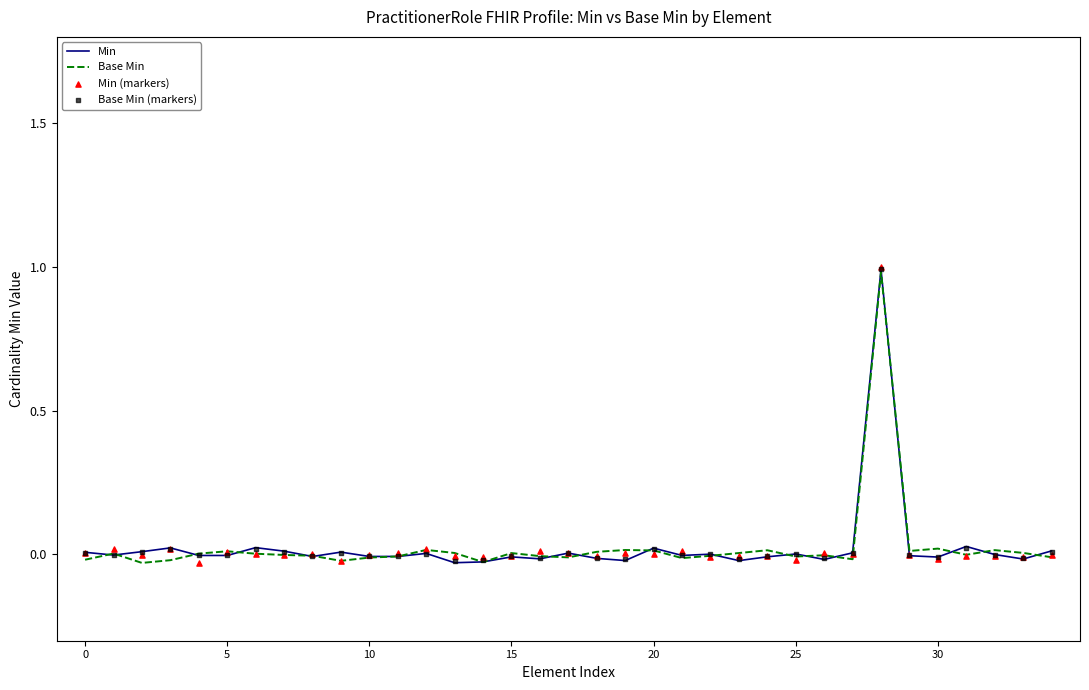

At how many categories does at least one series exceed 0?

33